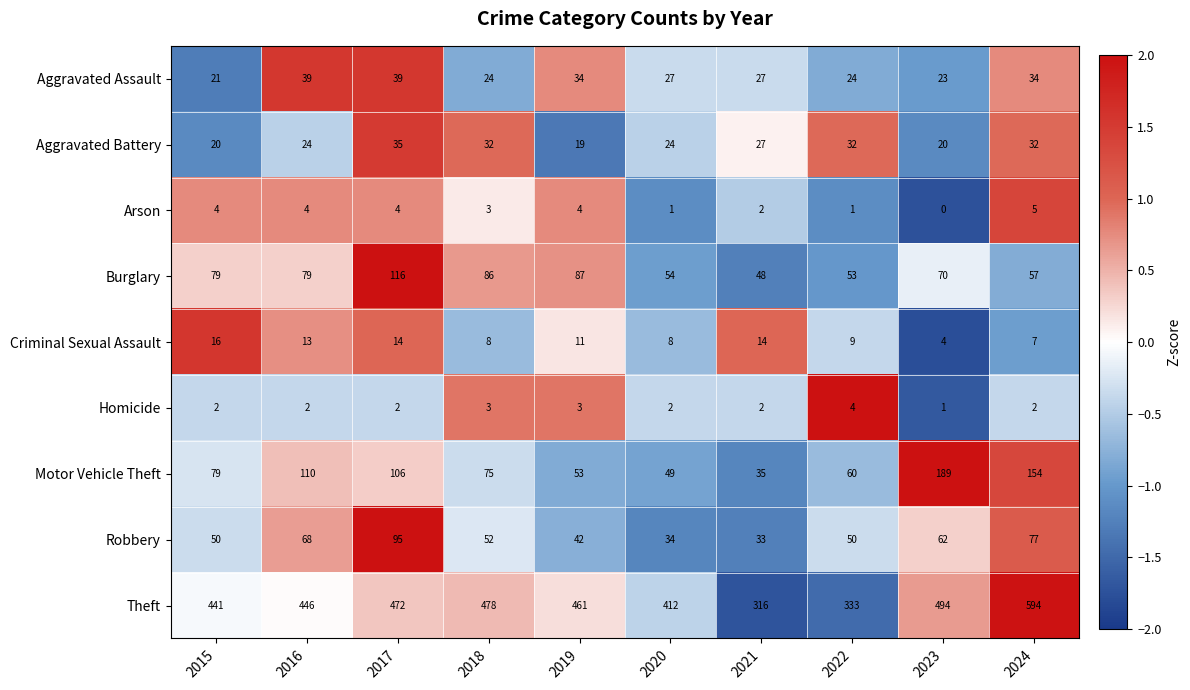

Rank the series by their maximum value, from highest to lowest.

Theft, Motor Vehicle Theft, Burglary, Robbery, Aggravated Assault, Aggravated Battery, Criminal Sexual Assault, Arson, Homicide